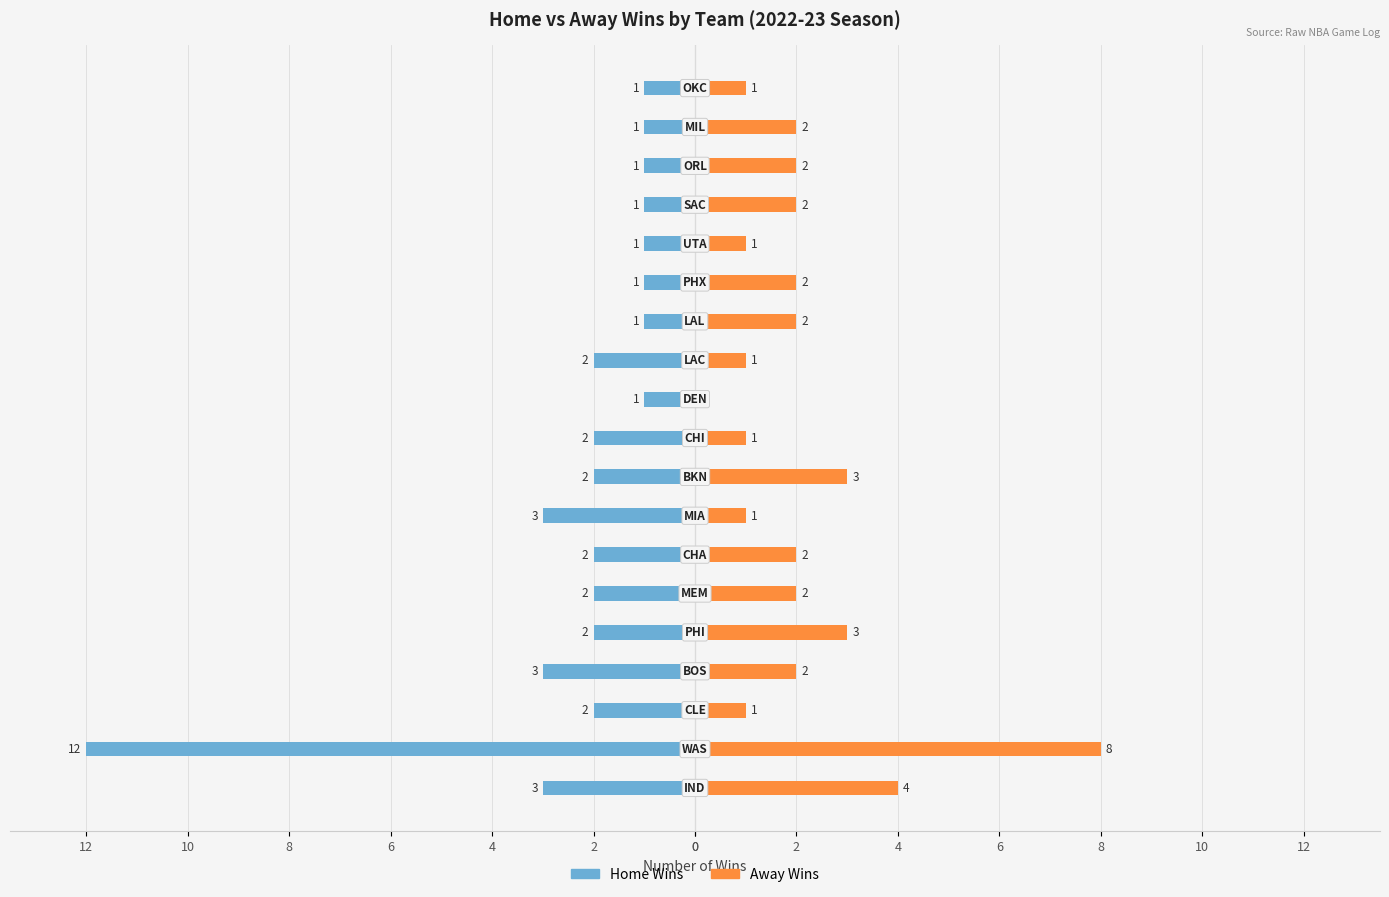

What are all the series names shown in the legend?

Home Wins, Away Wins